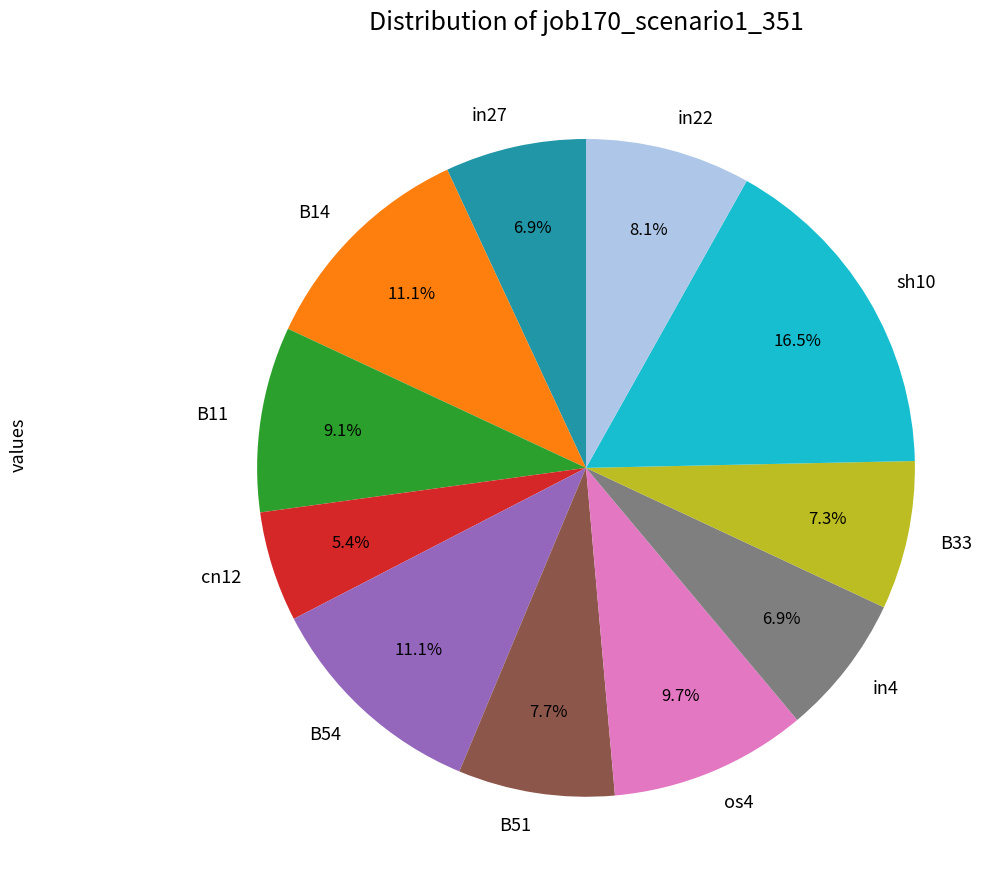

To the nearest percent, what percentage of the pie is os4?

10%